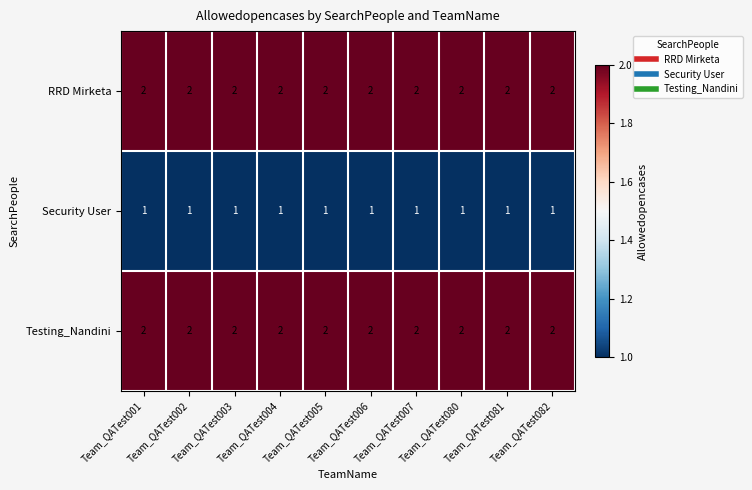

What is the greatest value displayed?

2